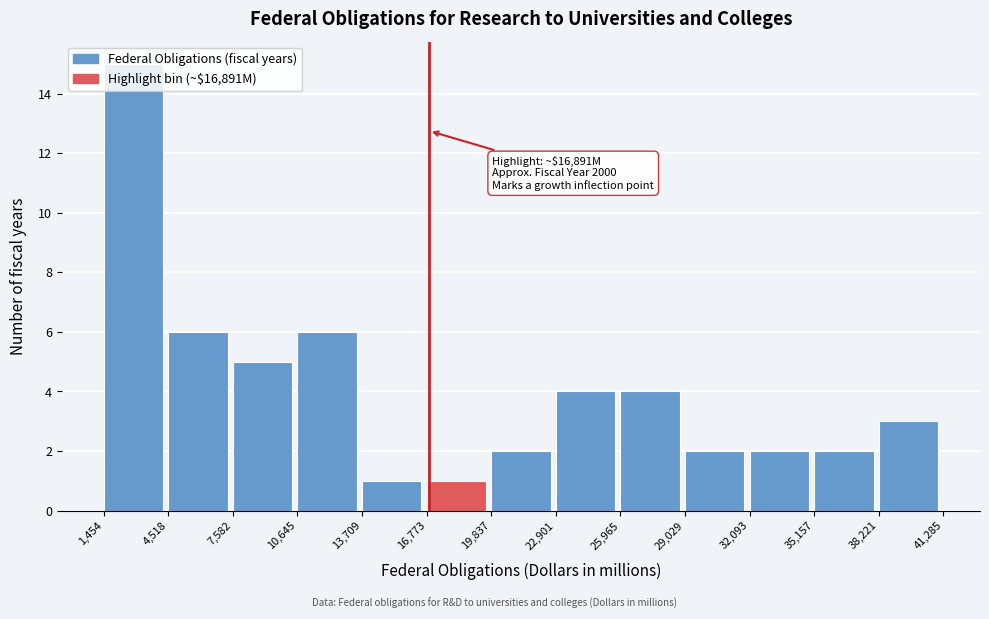

Which range on the x-axis has the tallest bar?

1,454 to 4,518